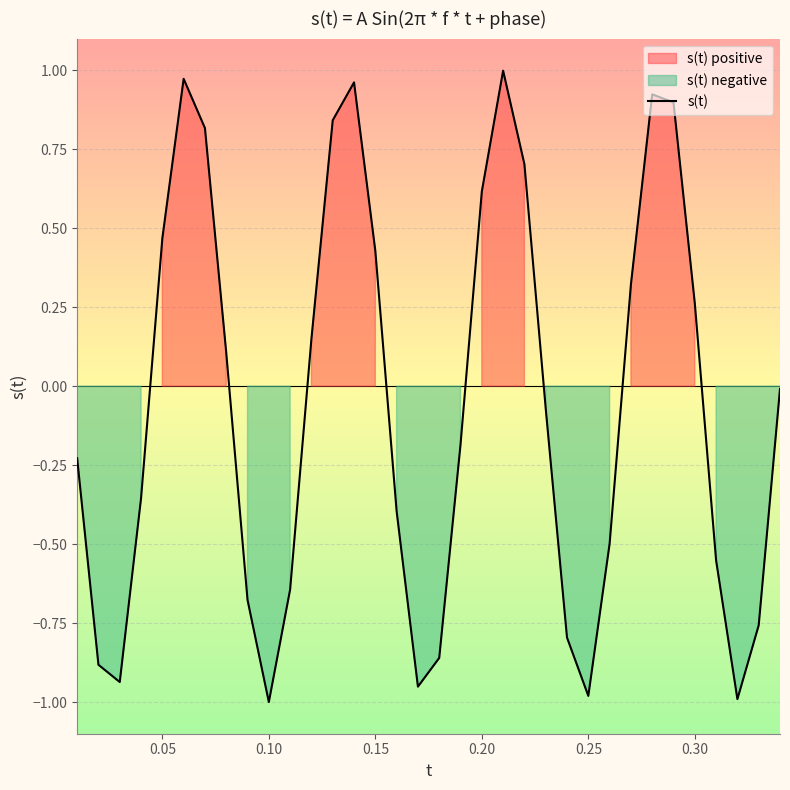

True or false: s(t) has a value of 0.1 at 0.15.

False